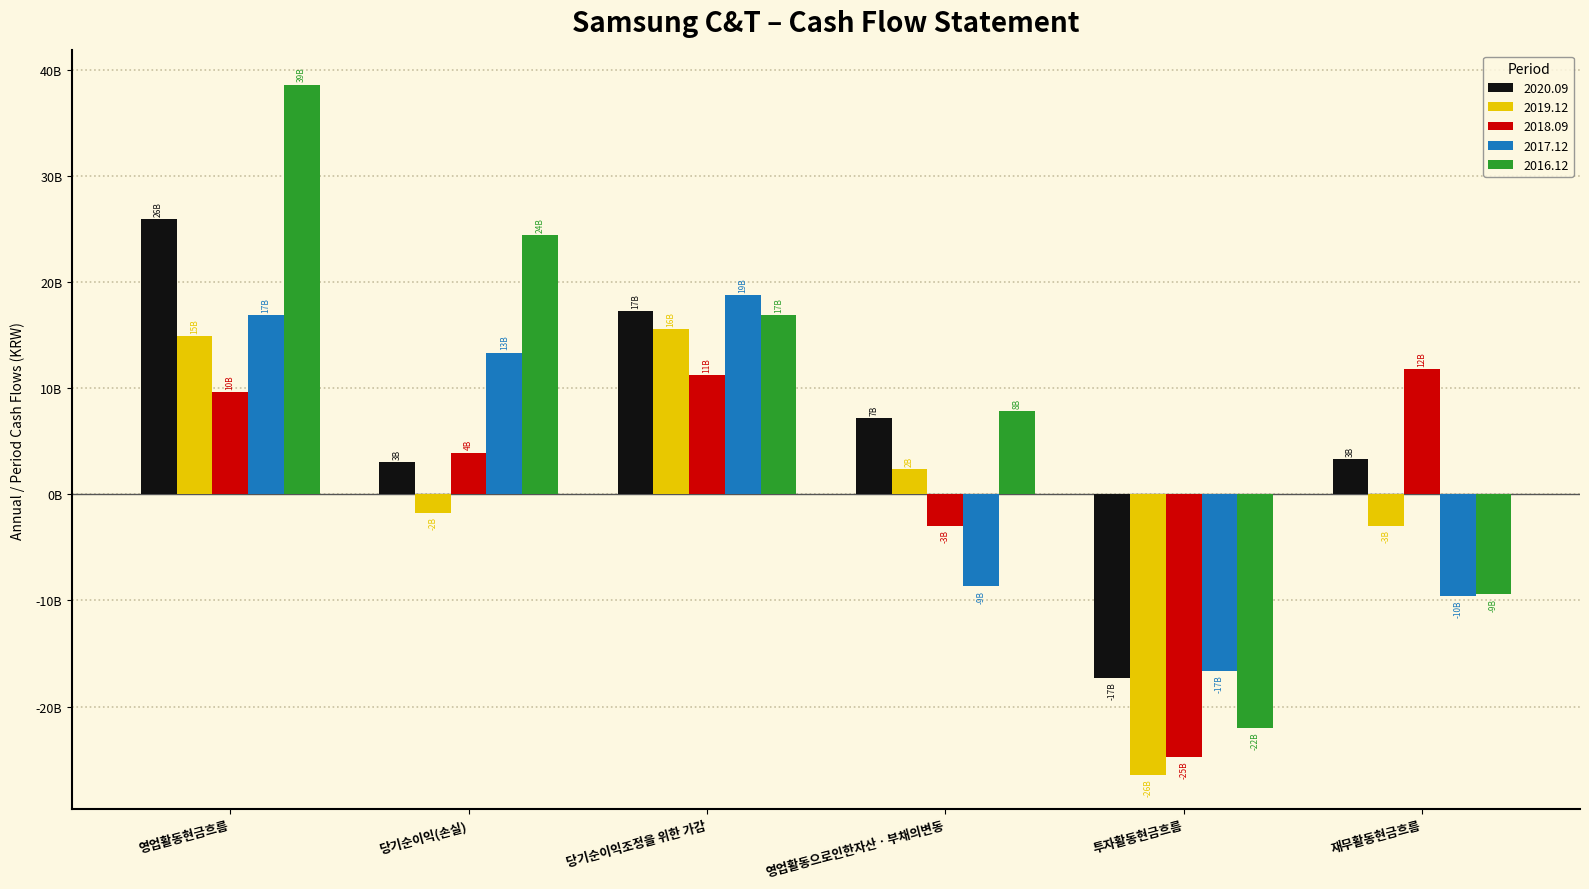

What are all the series names shown in the legend?

2020.09, 2019.12, 2018.09, 2017.12, 2016.12